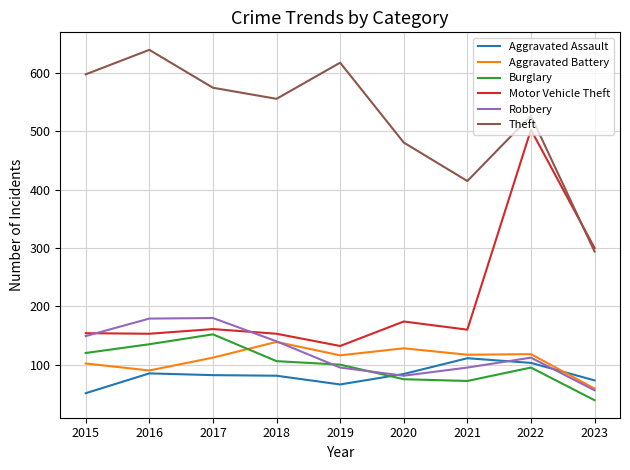

Which series has the widest spread of values?

Motor Vehicle Theft